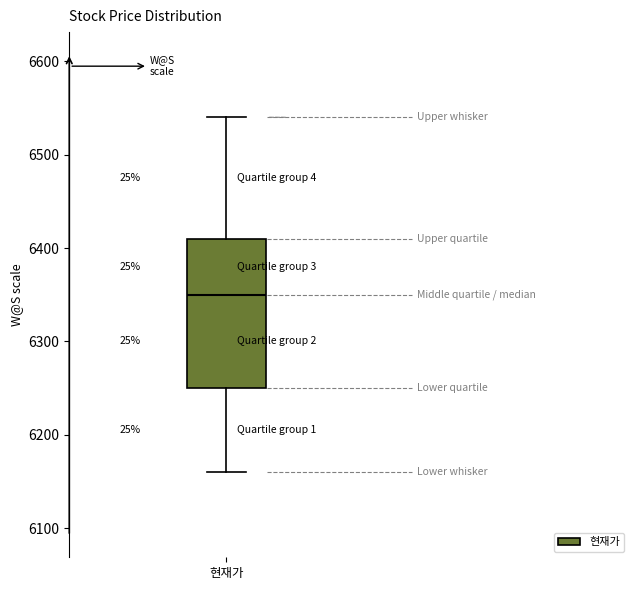

Transcribe this box plot: give where the median line is, the range the box spans, and where the two whiskers end, as read against the y-axis. The values are not printed on the chart, so give them approximately, as read against the axis.

median 6350, box 6250 to 6410, whiskers 6160 to 6540